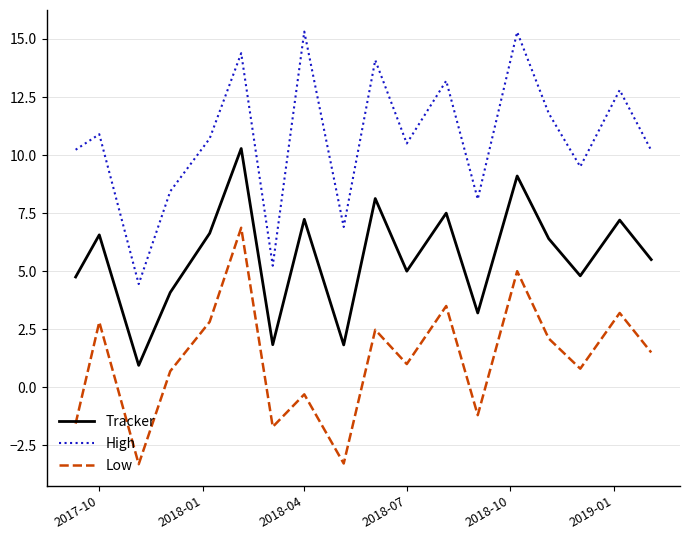

How many interior local peaks does the Tracker series have?

7